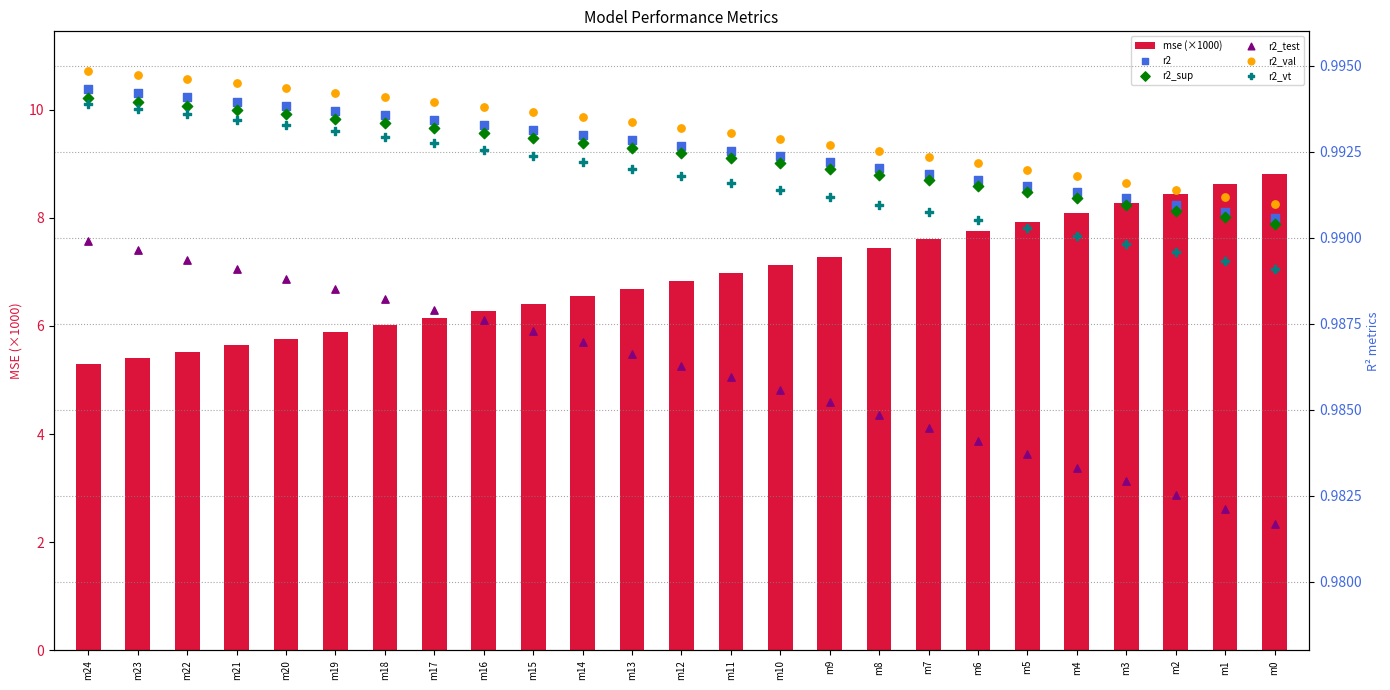

What is the total value across all series at m20?

10.7